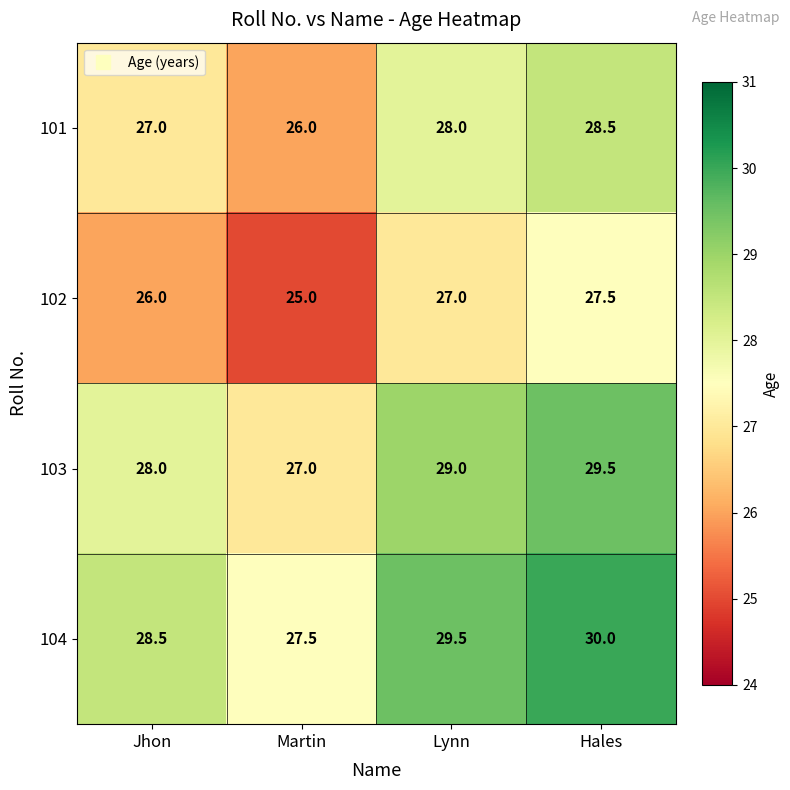

Rank the series by their maximum value, from lowest to highest.

102, 101, 103, 104